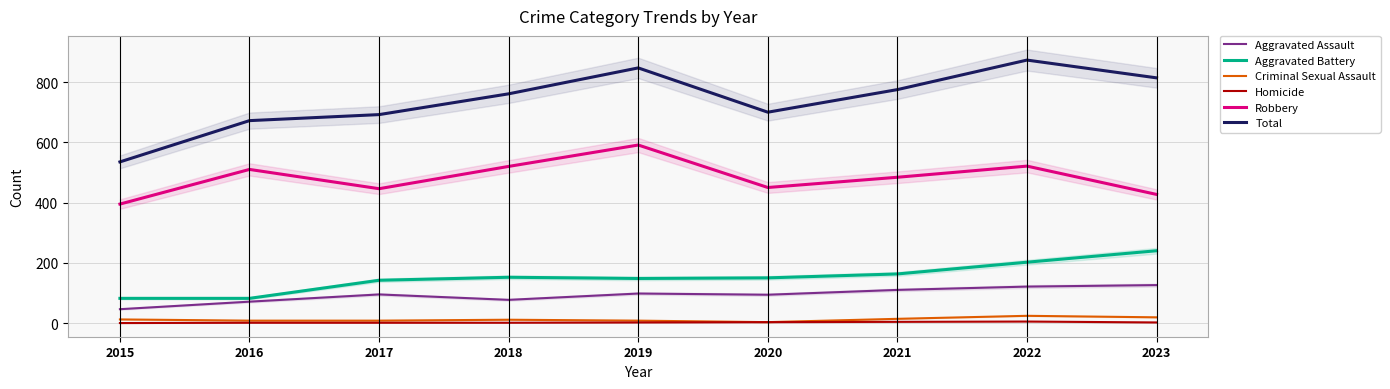

True or false: Homicide has more than 2 points higher than both neighbors.

False